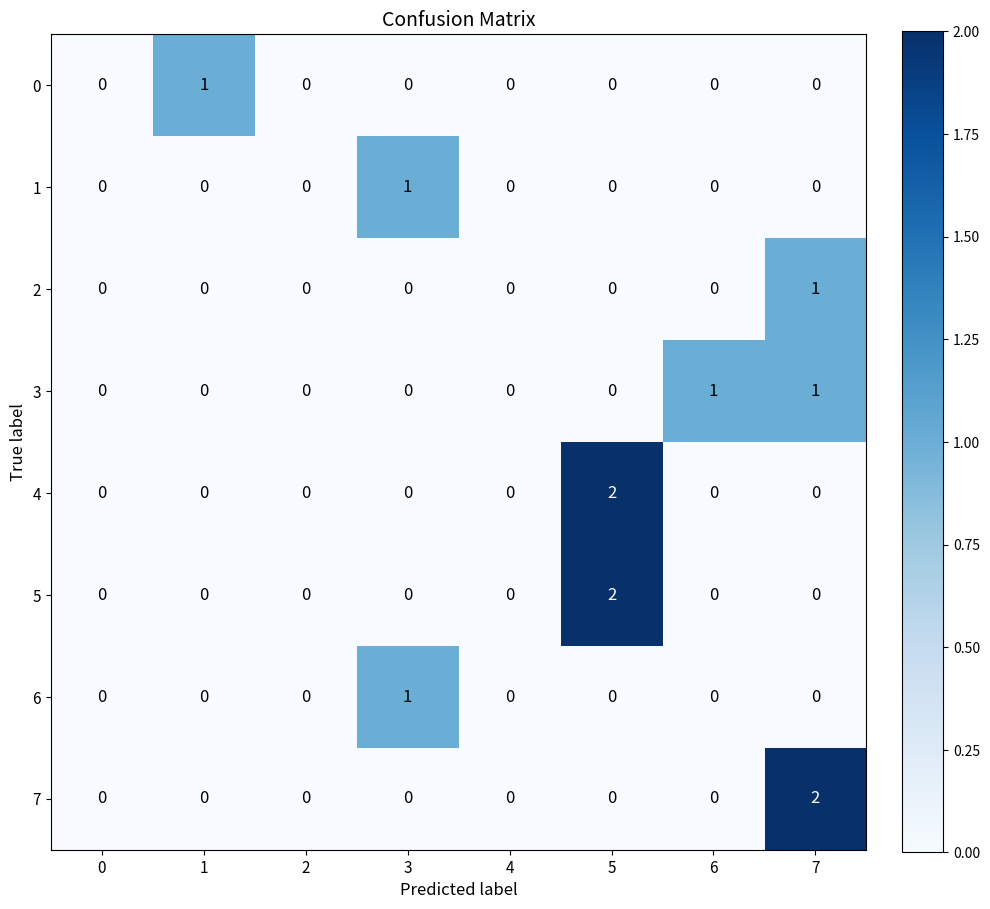

At which label does 1 reach its peak?

3